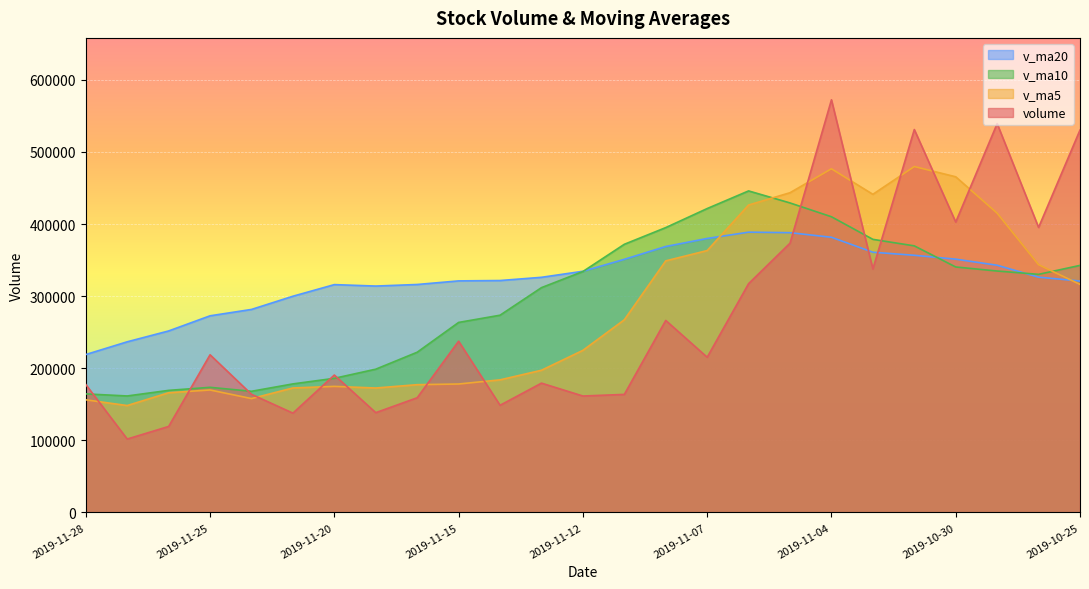

At how many categories does at least one series exceed 411085?

9